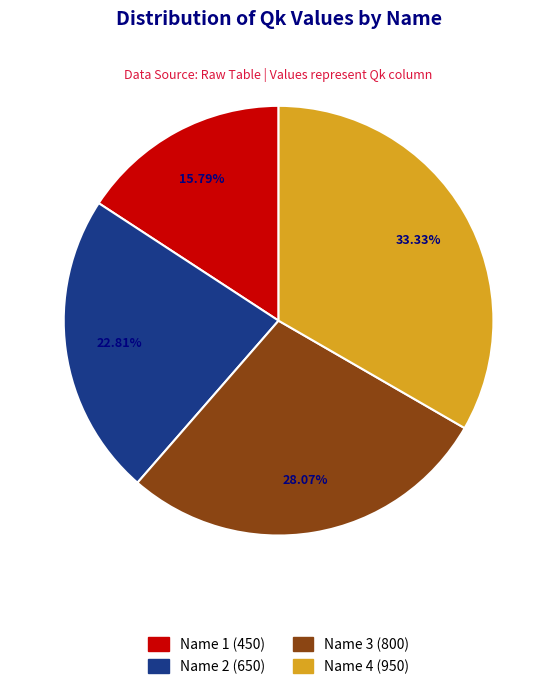

Is there any slice that represents more than half of the pie?

No